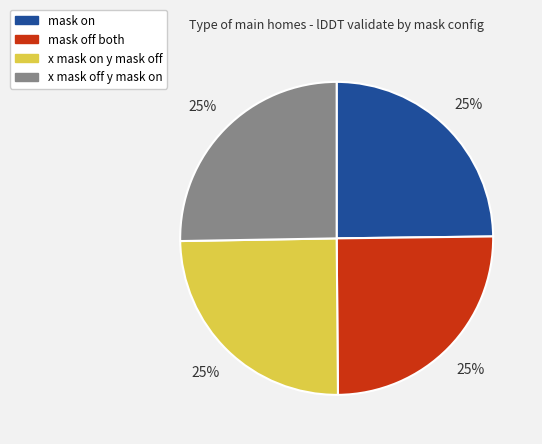

Does mask off both account for over 50% of the chart?

No